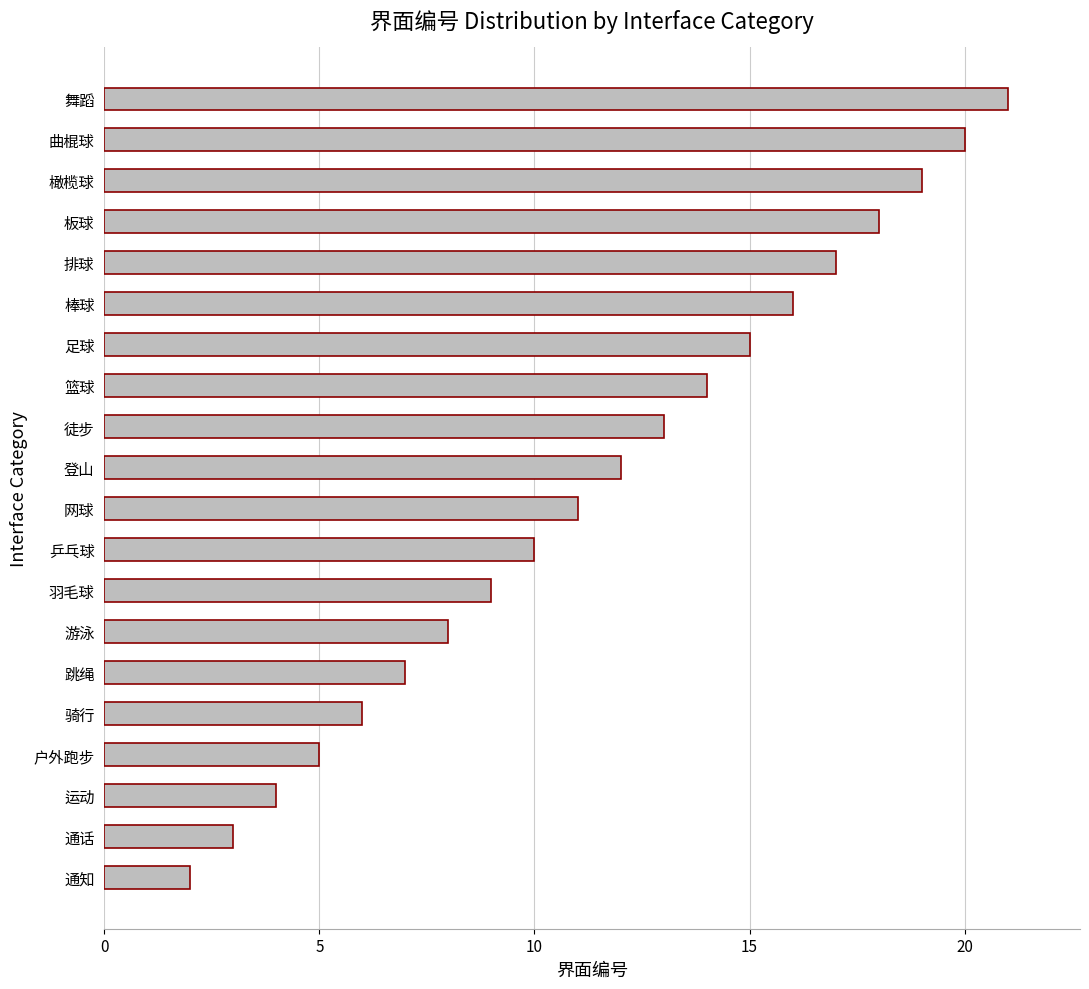

Reading top to bottom, list all the values displayed in this chart.

21	20	19	18	17	16	15	14	13	12	11	10	9	8	7	6	5	4	3	2